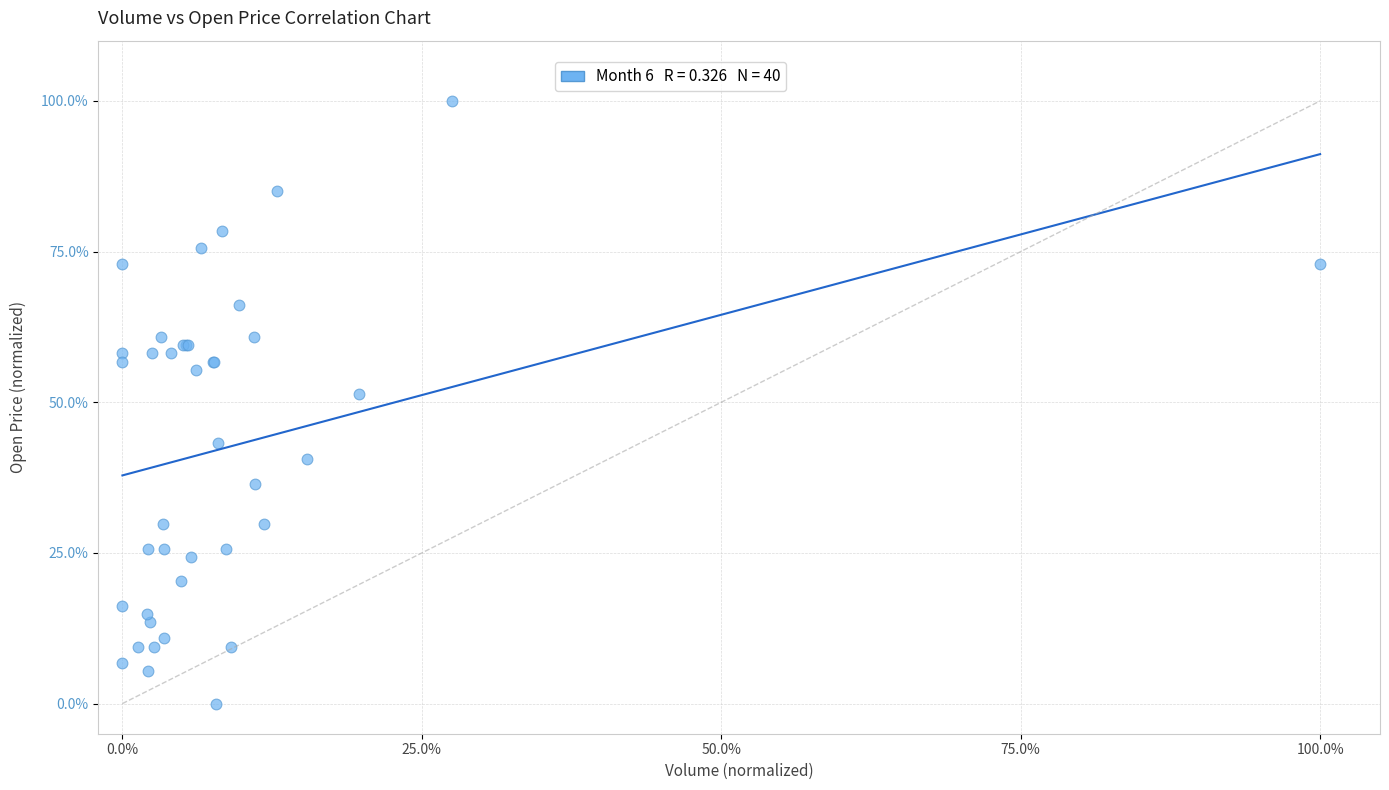

What Y value in the scatter plot is closest to 50?

51.4